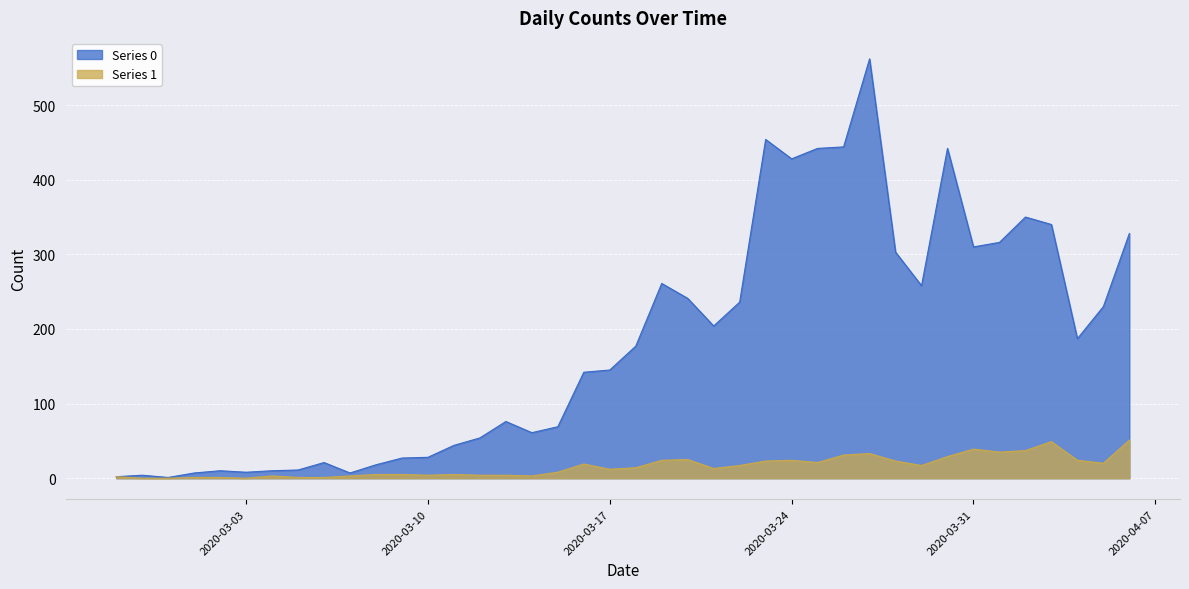

What is the sum of the Series 0 values at 2020-03-24 and 2020-03-10?

456